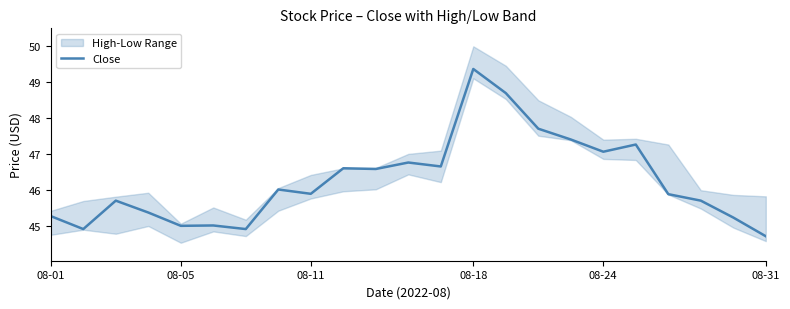

True or false: the data shows 46.8 at 11.

True